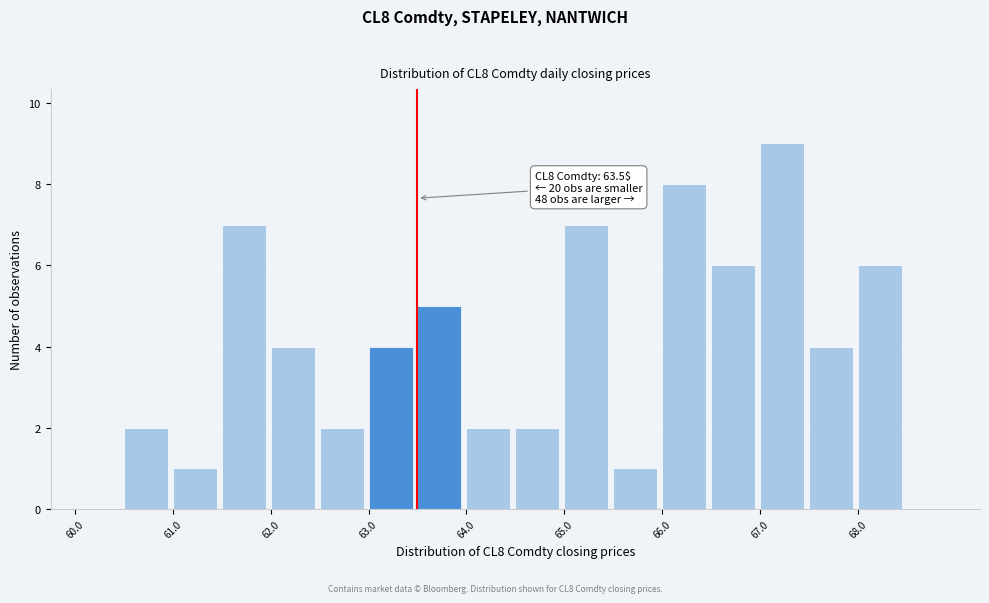

Which range on the x-axis has the tallest bar?

67.0 to 67.5